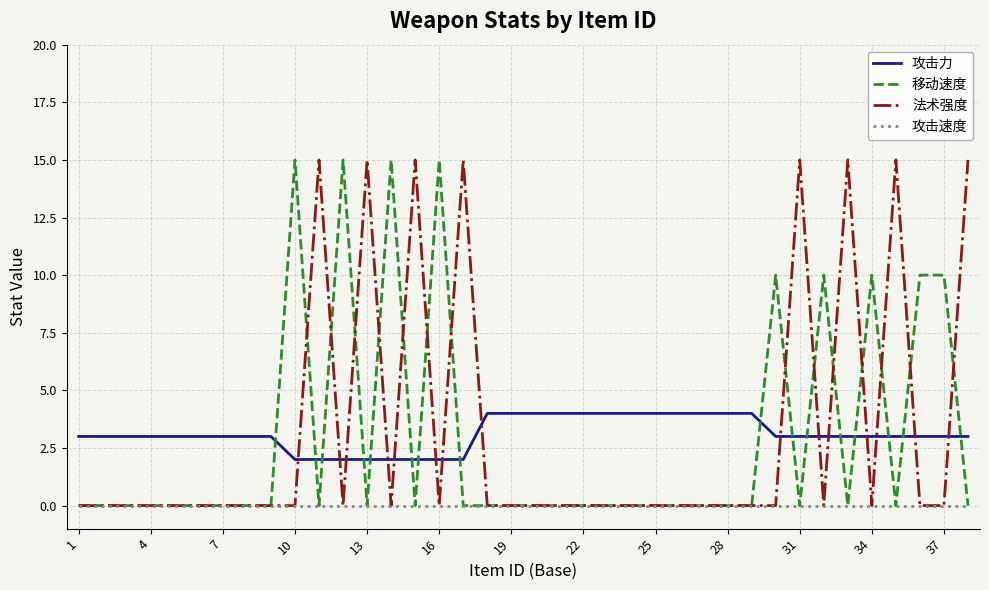

What is the highest value of the 法术强度 series?

15